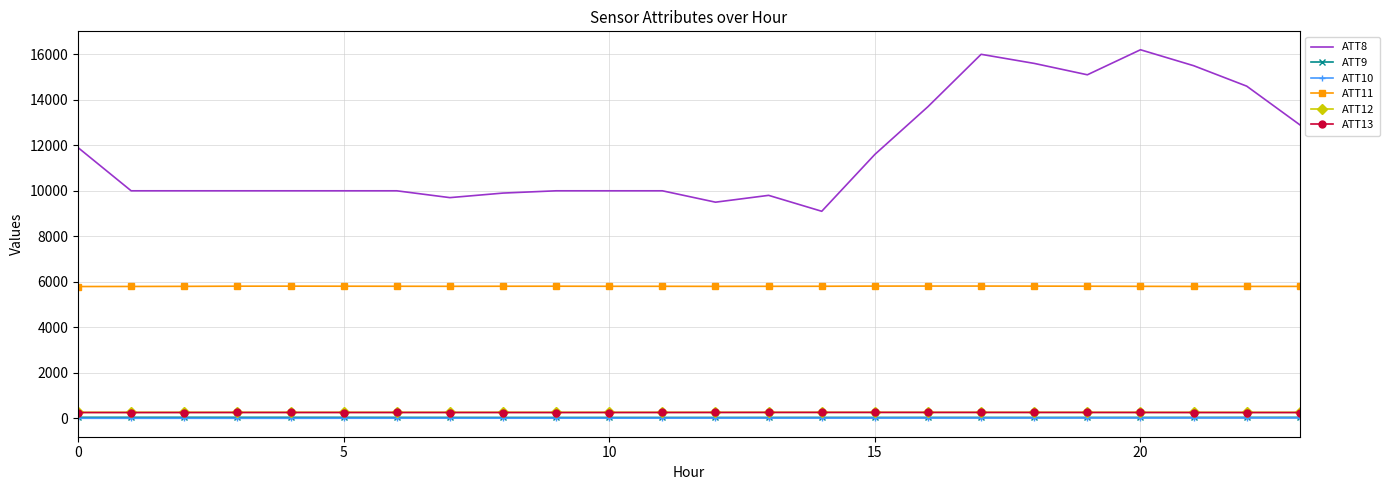

Which series has the largest total across all categories?

ATT8